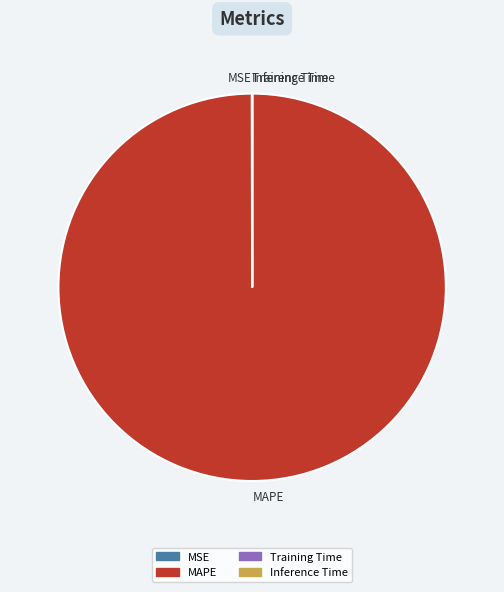

Which slice is the largest?

MAPE